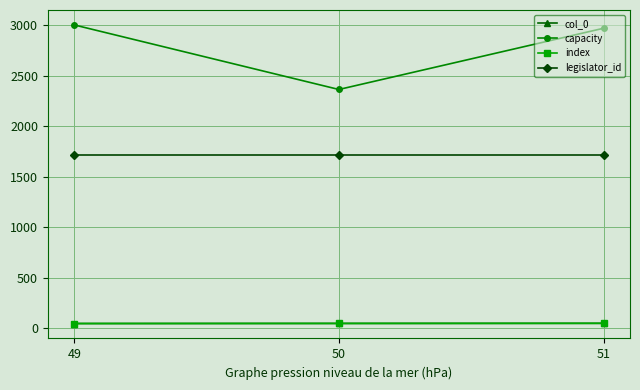

Does the chart have visible grid lines?

Yes